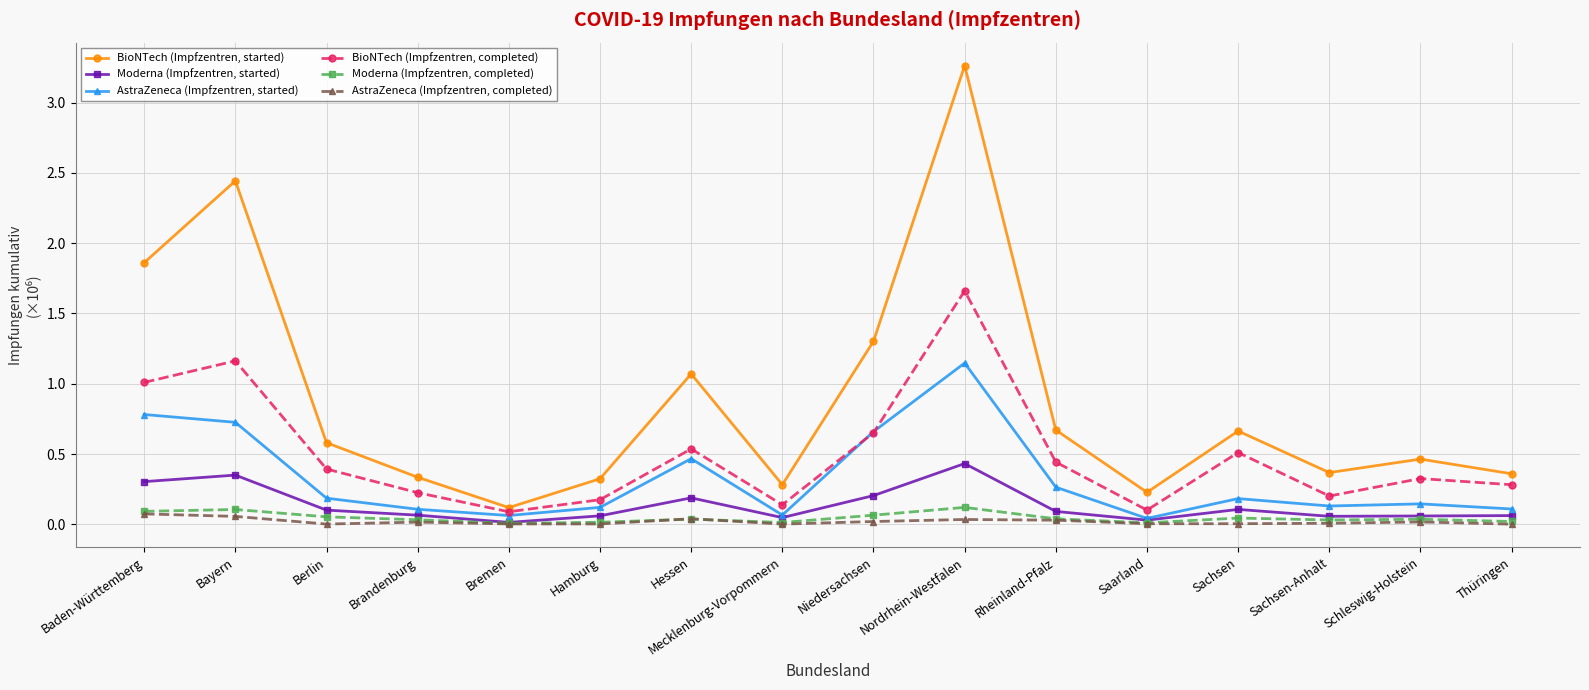

At which category is the sum across all series the highest?

Nordrhein-Westfalen